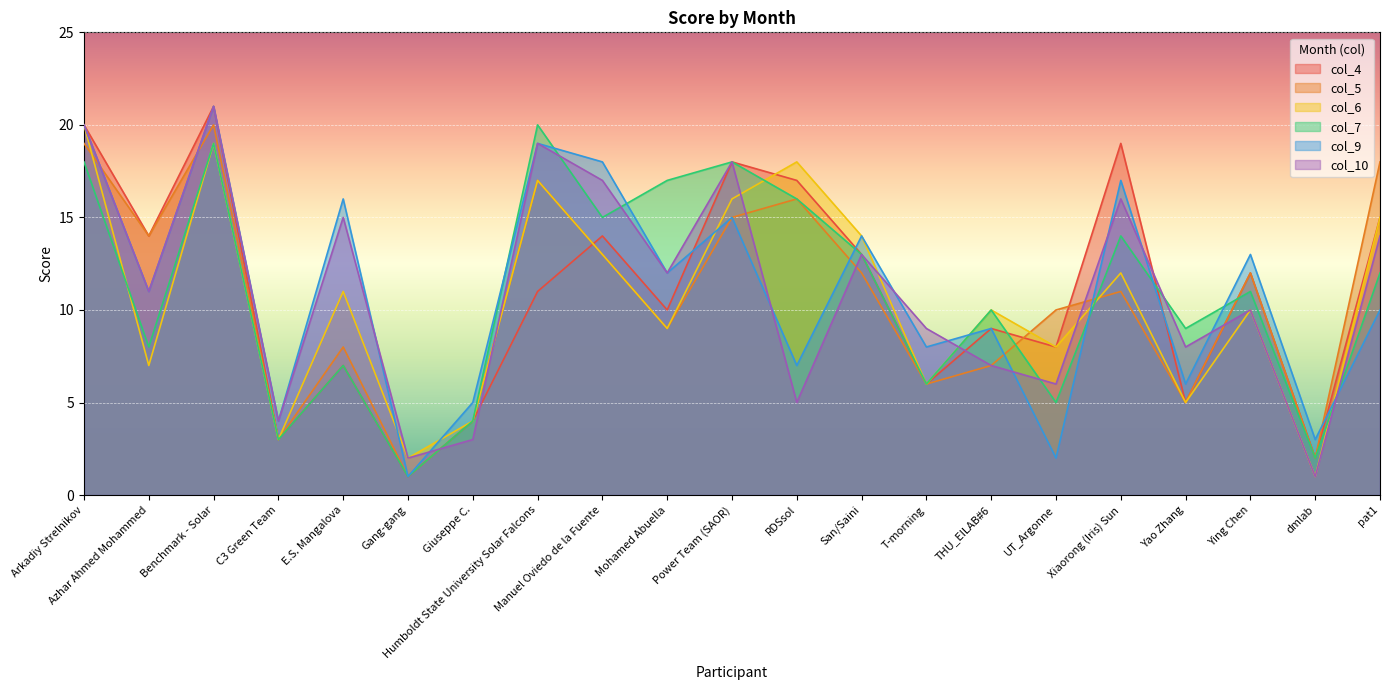

Where is col_4 nearest to the value 11?

Humboldt State University Solar Falcons